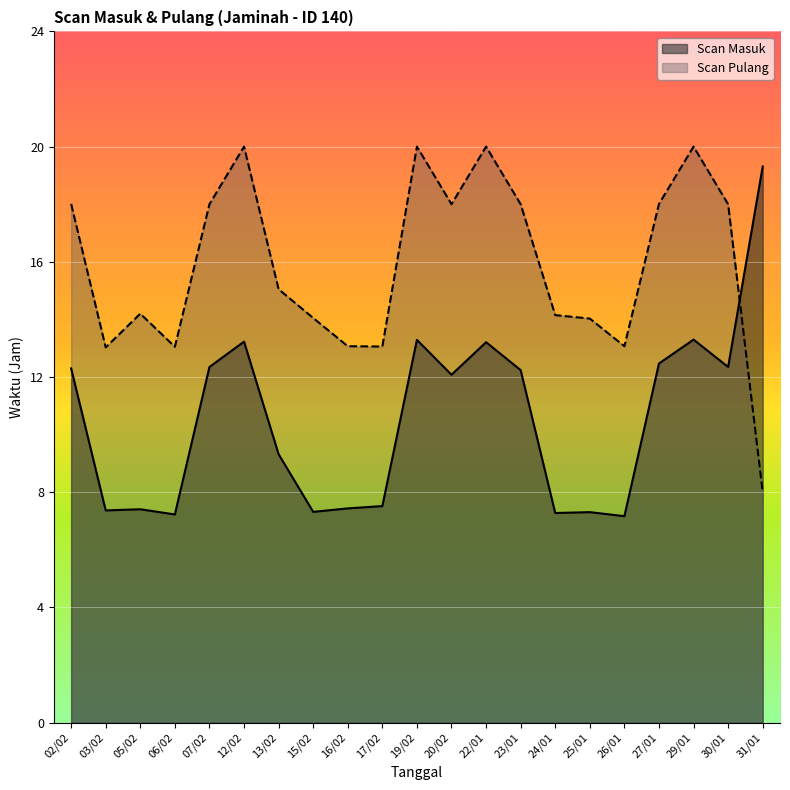

Reading right to left, extract all data points from this chart.

Scan Masuk: 19.3	12.3	13.3	12.5	7.2	7.3	7.3	12.2	13.2	12.1	13.3	7.5	7.4	7.3	9.3	13.2	12.3	7.2	7.4	7.4	12.3
Scan Pulang: 8.0	18.0	20.0	18.0	13.1	14.0	14.2	18.0	20.0	18.0	20.0	13.1	13.1	14.1	15.1	20.0	18.0	13.1	14.2	13.0	18.0